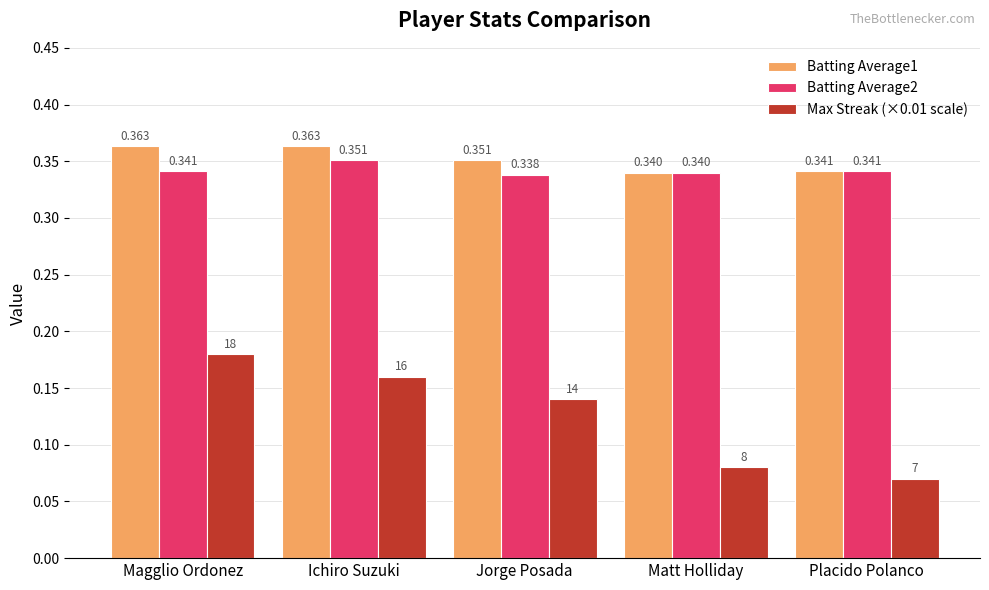

At which label is Batting Average1 closest to 0?

Matt Holliday